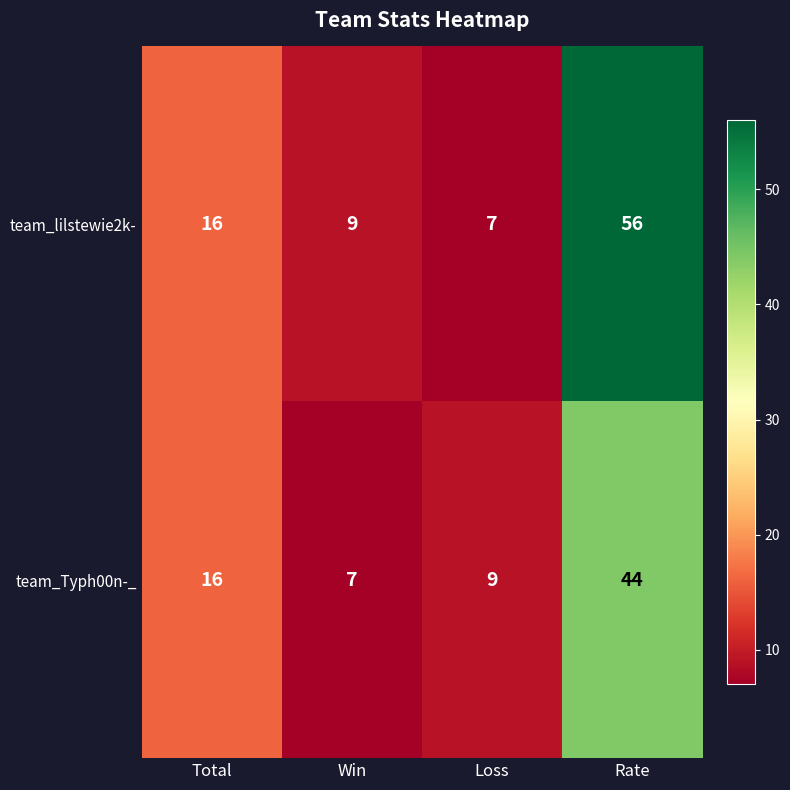

Rank the series by their maximum value, from highest to lowest.

team_lilstewie2k-, team_Typh00n-_